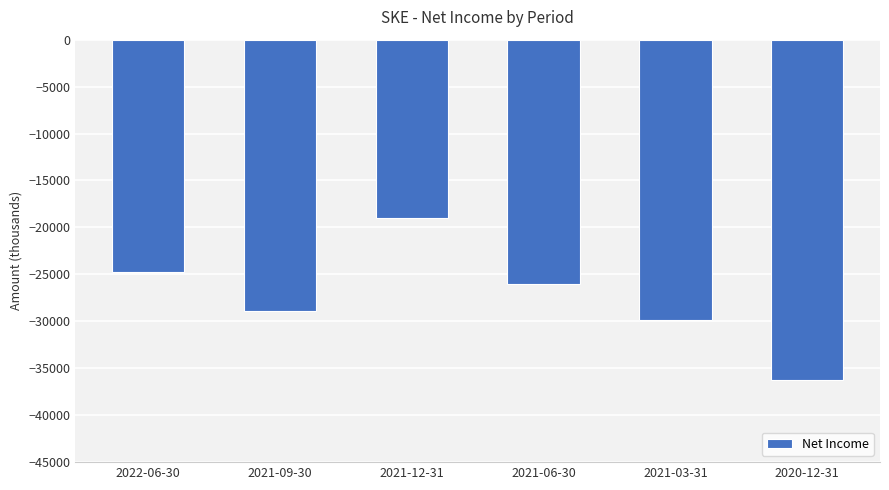

Reading left to right, extract all data points from this chart.

-24700	-28900	-19000	-26000	-29900	-36200